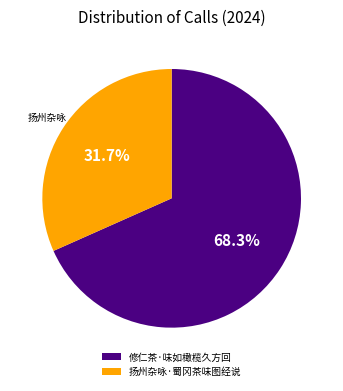

Count the number of slices in the pie.

2